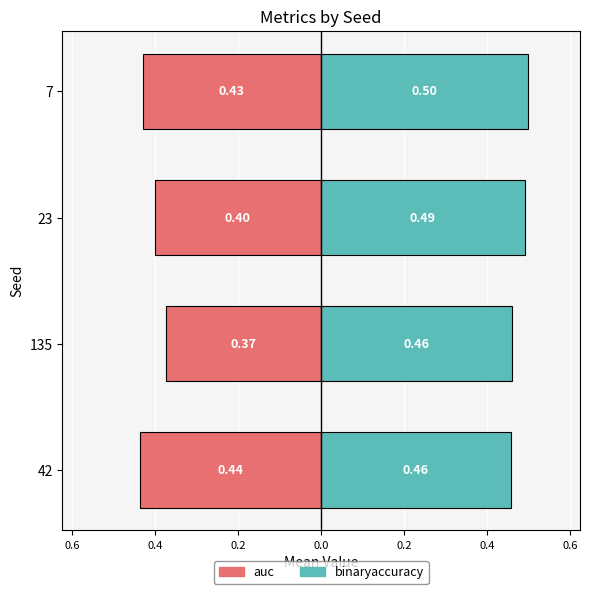

List the series in order of their peak value, highest first.

binaryaccuracy, auc